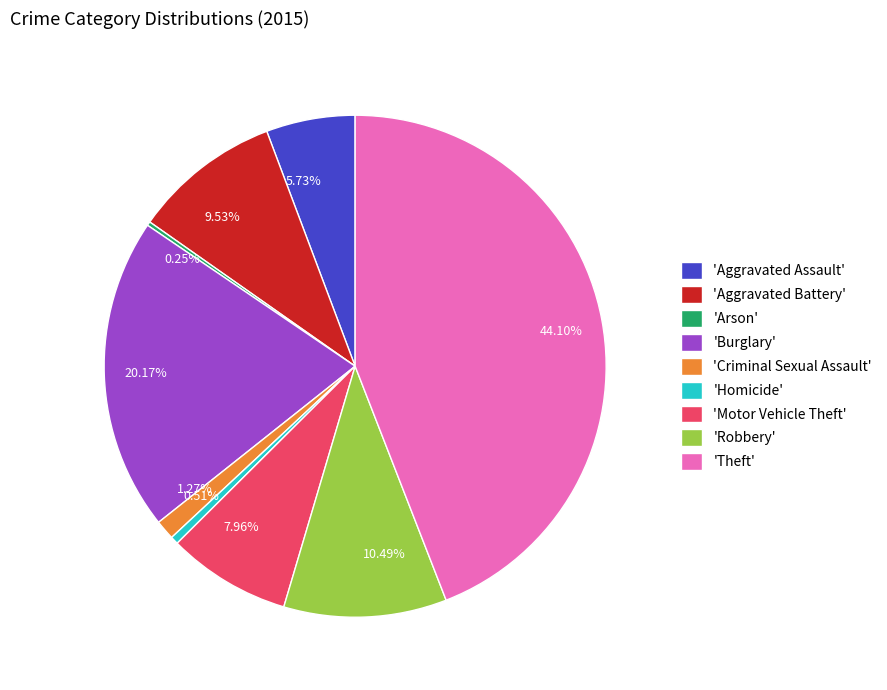

Which has a higher value, 7.96% or 9.53%?

9.53%